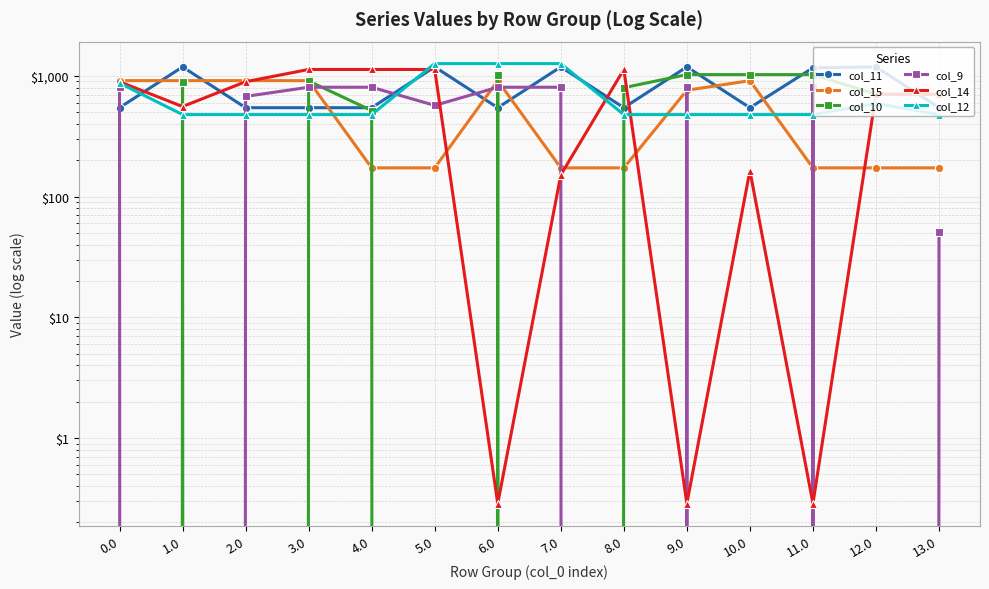

What are all the series names shown in the legend?

col_11, col_15, col_10, col_9, col_14, col_12